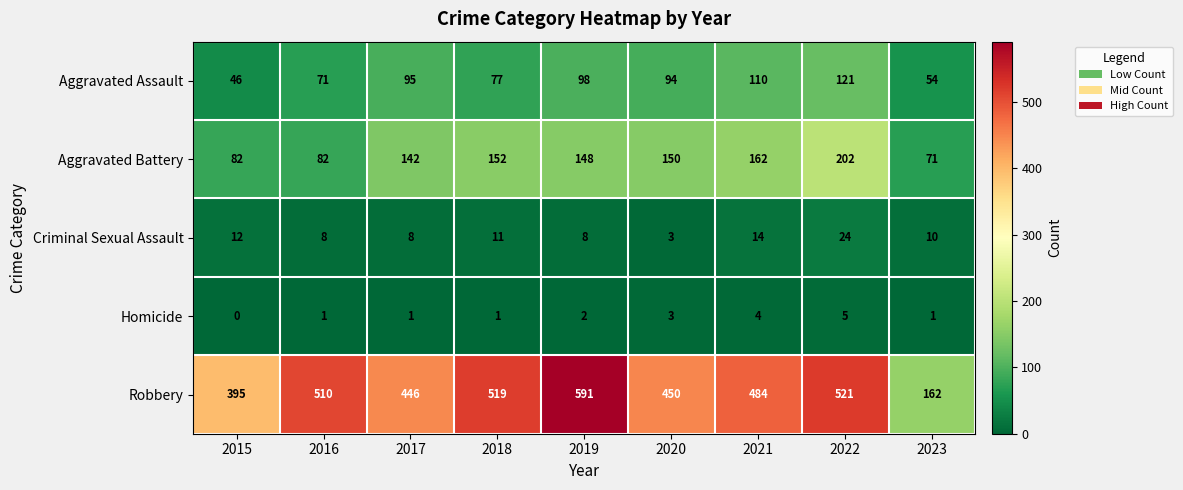

At how many categories does at least one series exceed 443?

7